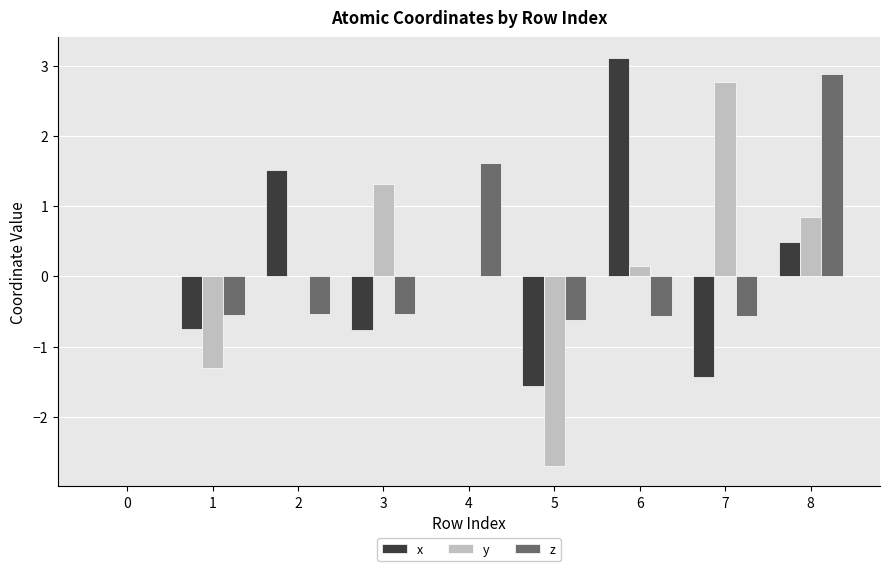

Which category has the highest value across all series?

6